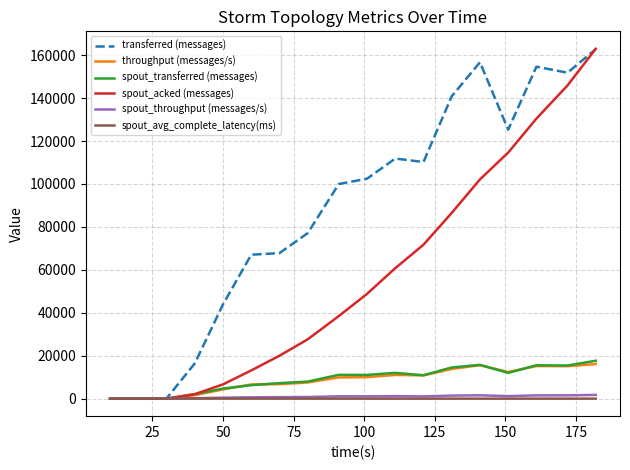

Which series has the largest total across all categories?

transferred (messages)